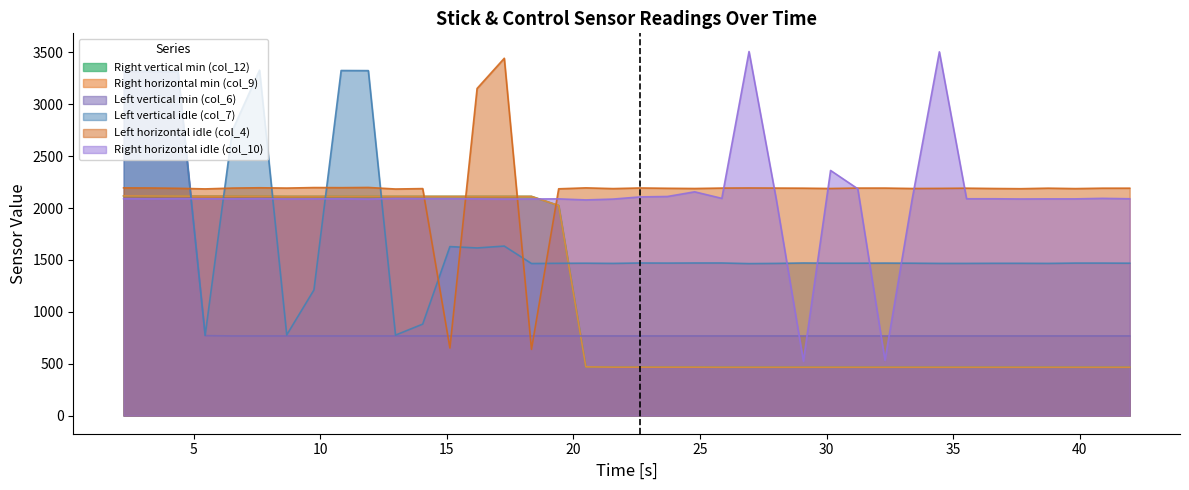

What is the total value across all series at 32.308?

5890